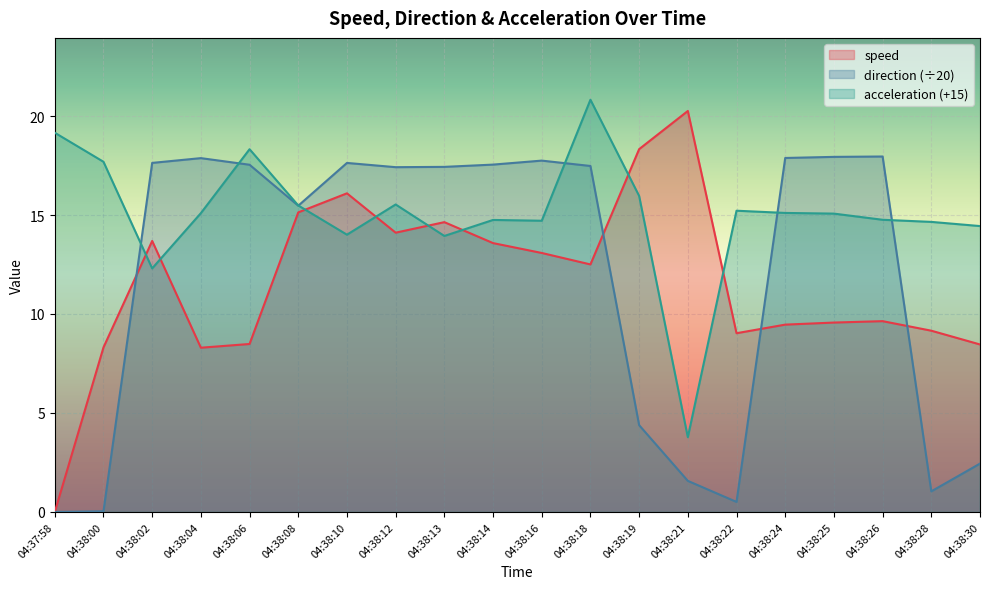

What are all the series names shown in the legend?

speed, direction (÷20), acceleration (+15)